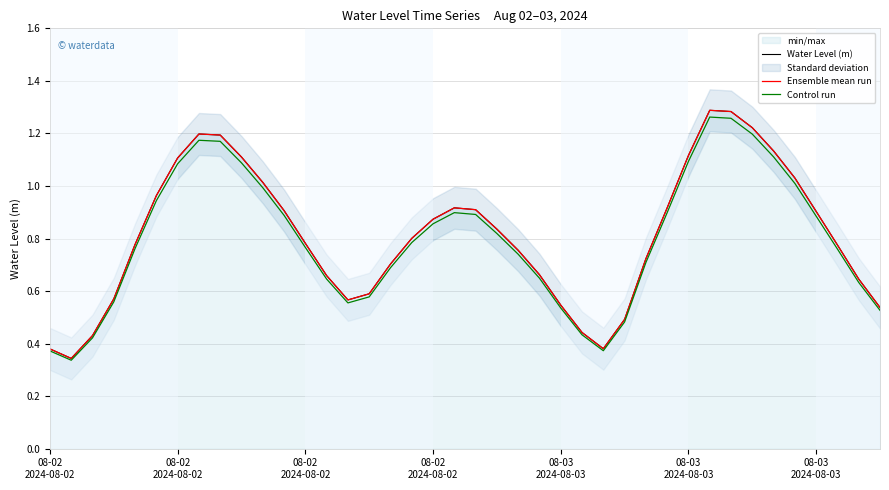

True or false: Control run and Ensemble mean run intersect in this chart.

False